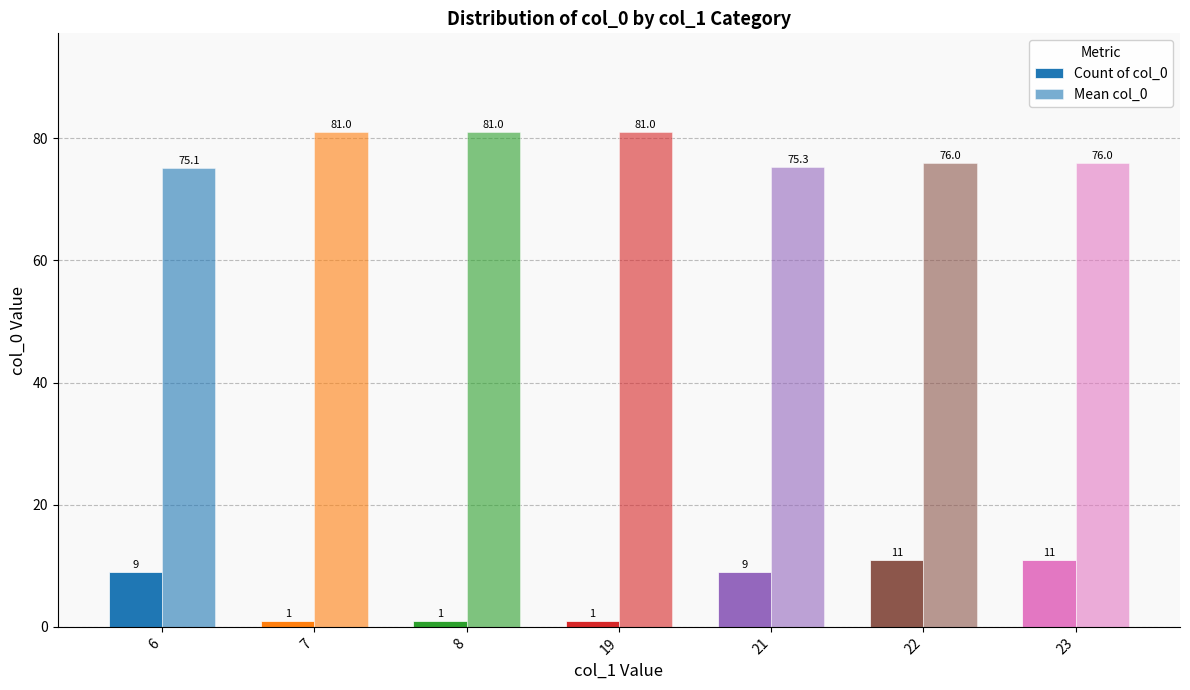

Is the value of Count of col_0 at 8 greater than the value of Mean col_0 at 22?

No